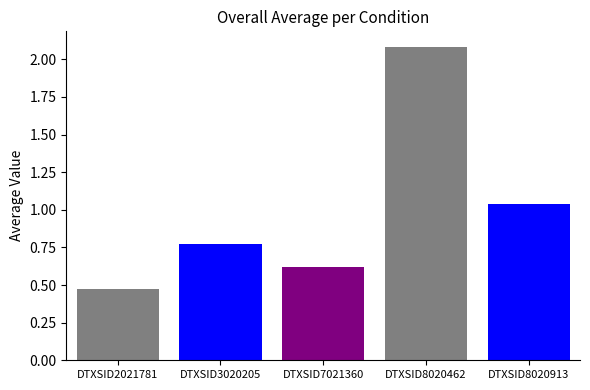

What is the greatest value displayed?

2.1